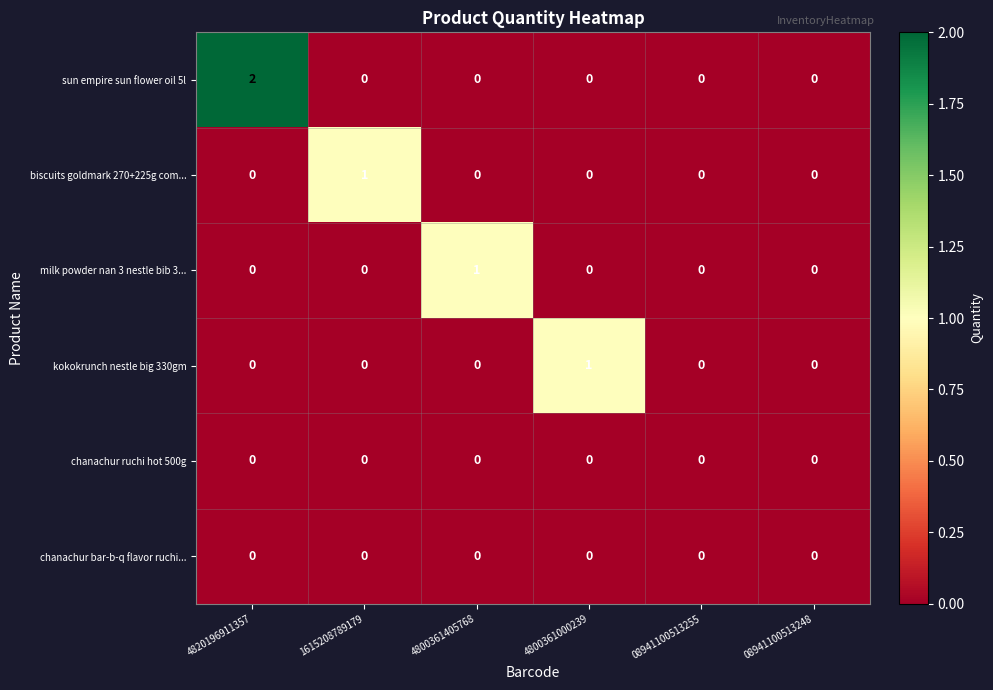

The chanachur ruchi hot 500g series shows 0 at 1615208789179. True or false?

True